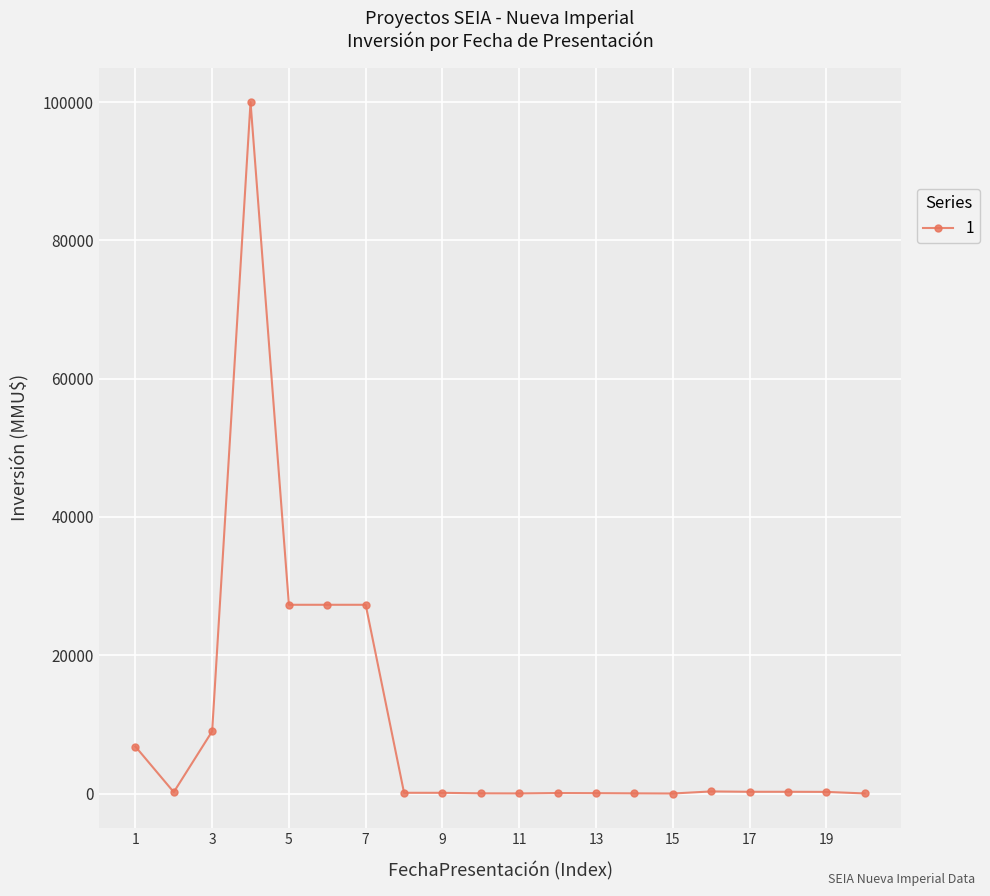

What is the maximum value shown in the chart?

100000